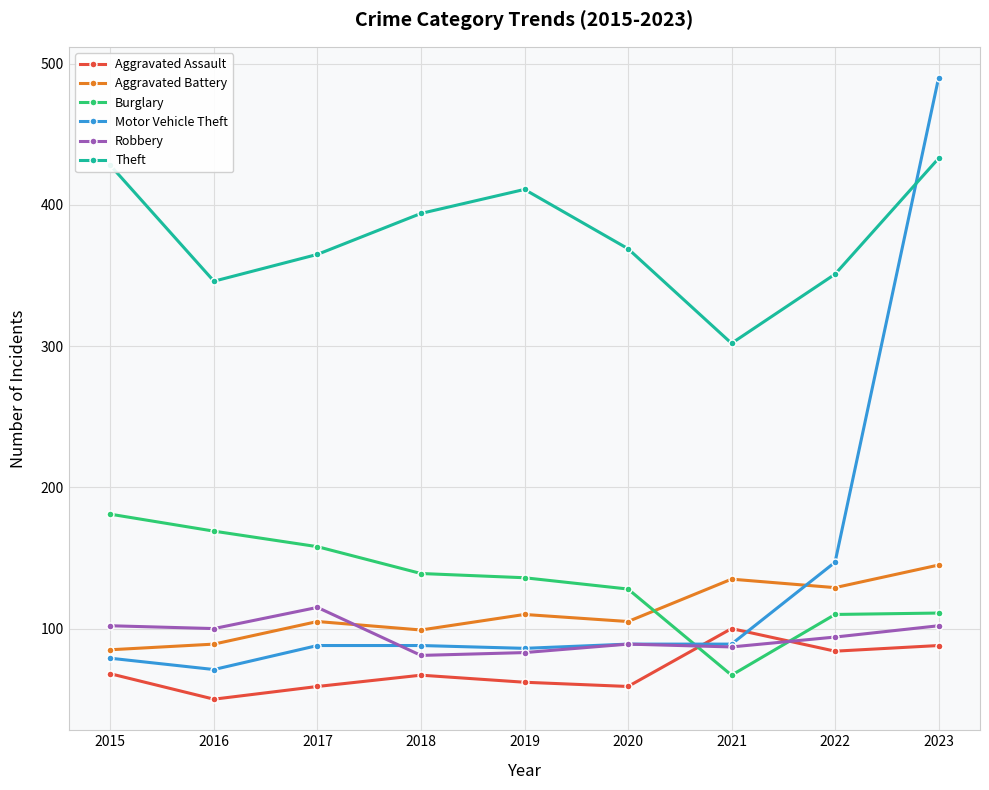

The Theft series shows 365 at 2017. True or false?

True